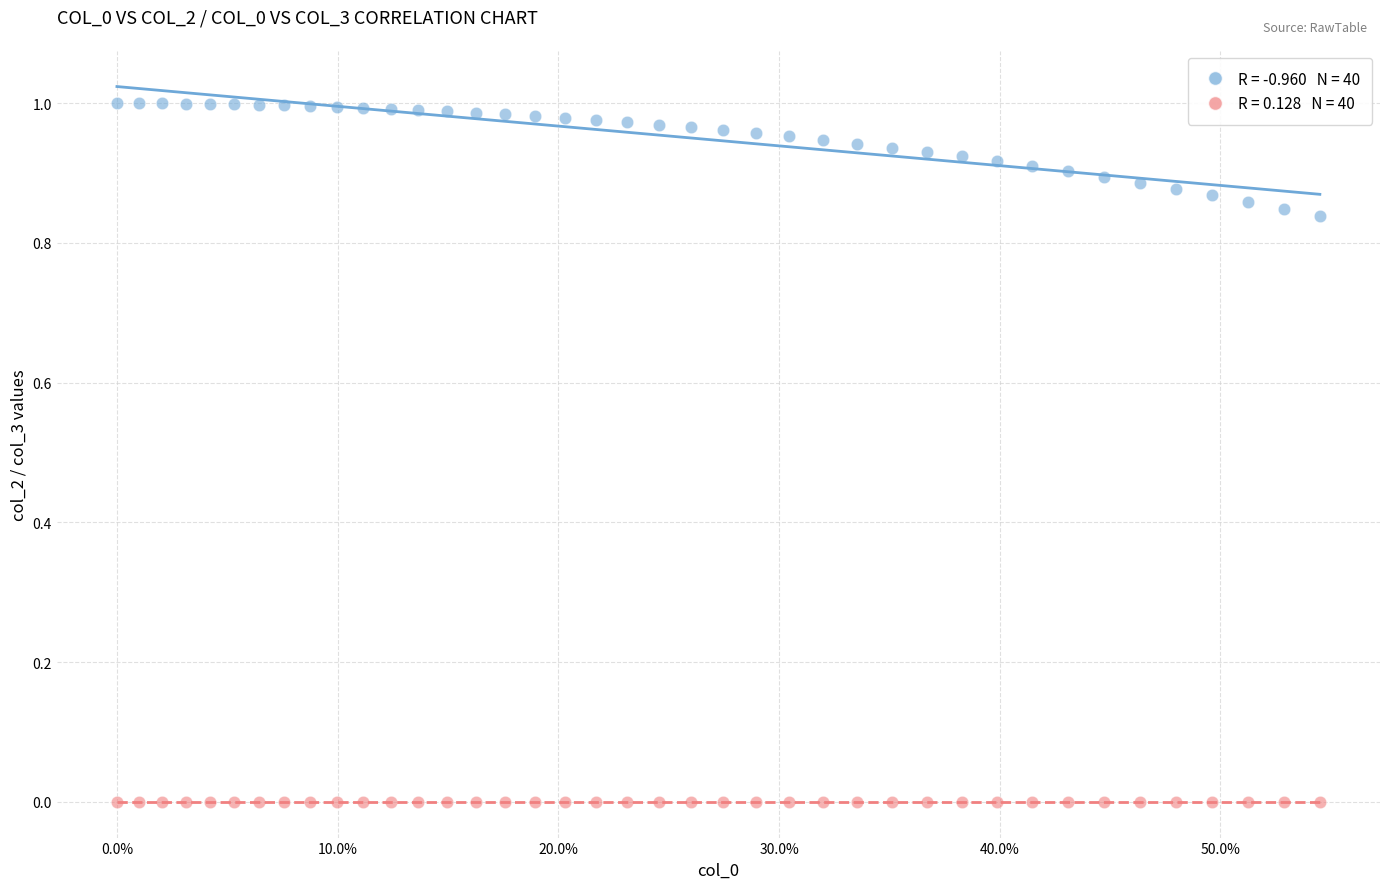

Across all data points, what is the range of X values (max minus min)?

0.5